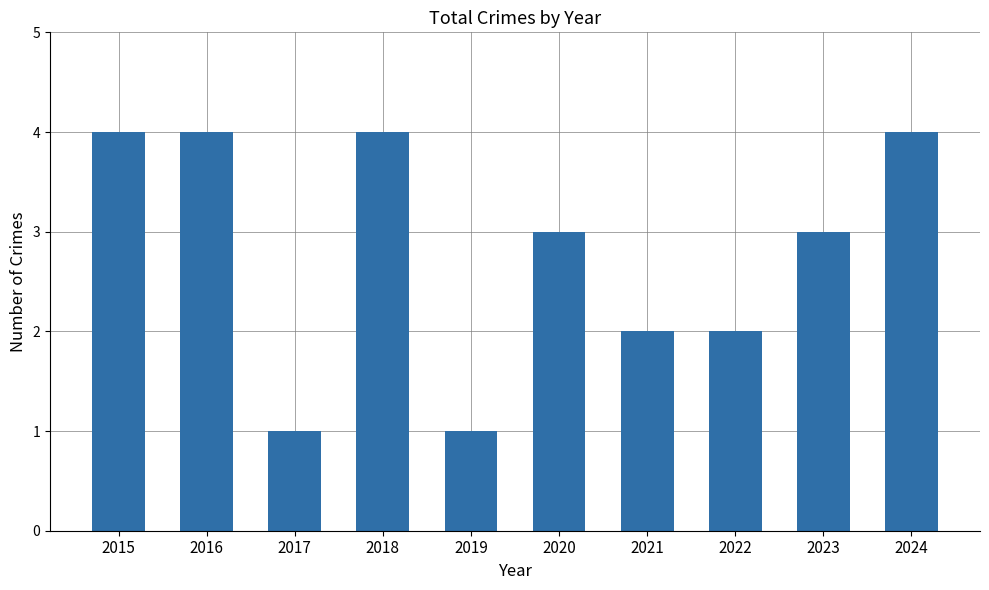

Count the values in the range 2 to 4.

8